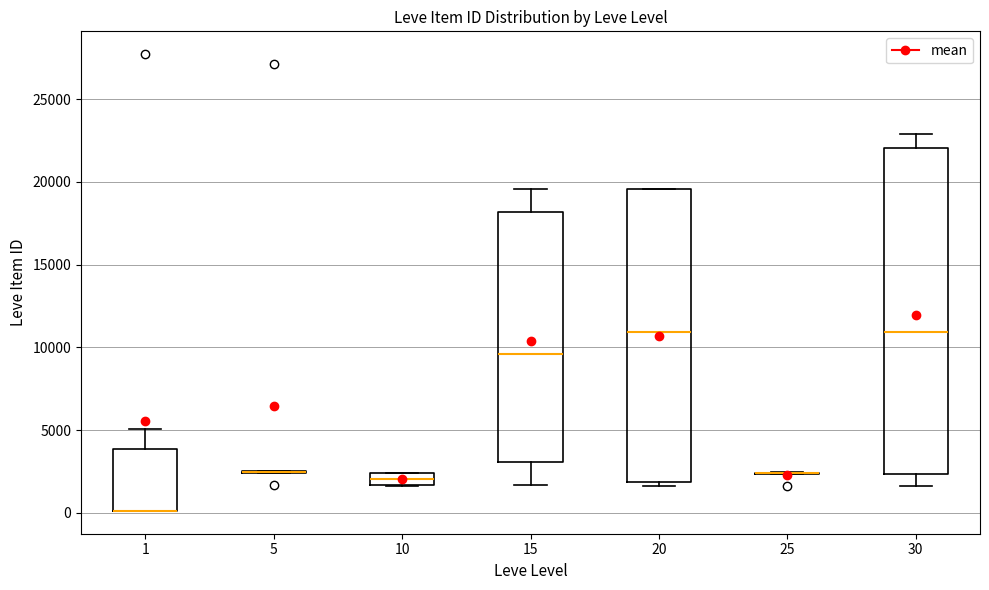

Comparing the boxes themselves (not the whiskers), which one is the tallest?

30